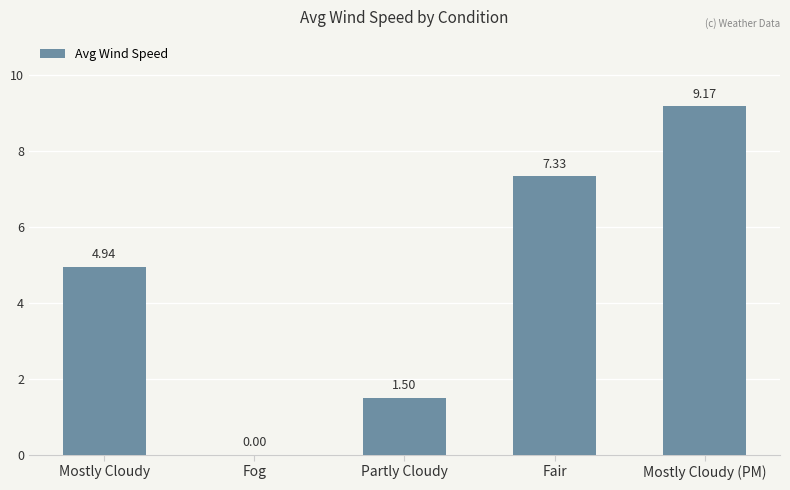

What is the sum of the values at Fair and Mostly Cloudy (PM)?

16.5